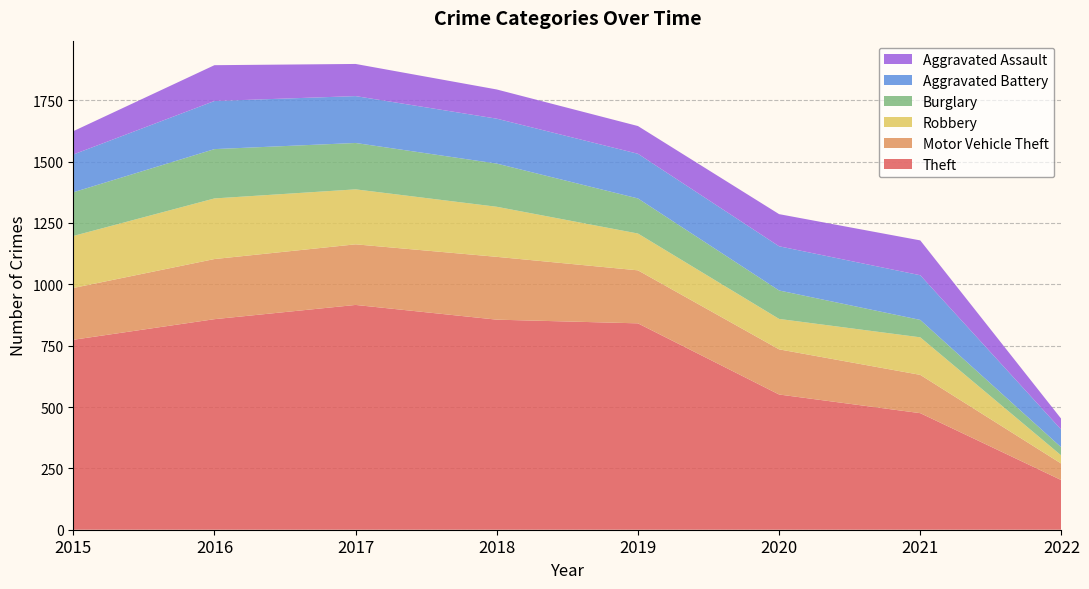

Reading right to left, list all the values displayed in this chart.

Theft: 202	475	551	841	856	916	858	774
Motor Vehicle Theft: 67	156	184	216	256	247	245	211
Robbery: 33	153	124	150	204	224	247	212
Burglary: 33	71	116	143	176	189	201	178
Aggravated Battery: 72	182	180	182	183	191	196	154
Aggravated Assault: 44	142	131	113	119	131	146	95